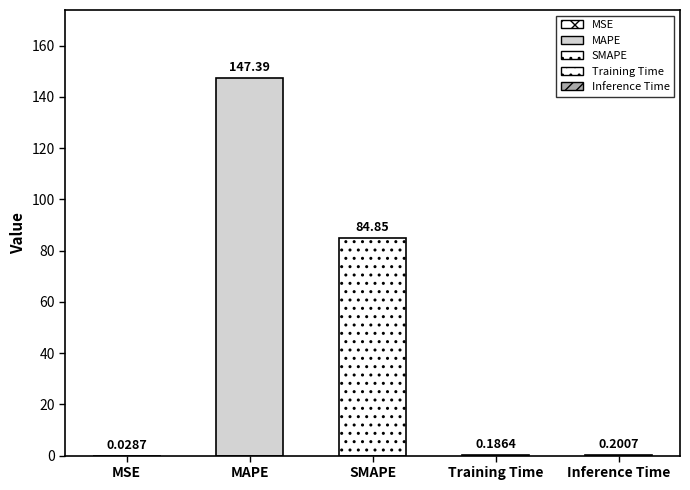

Which has a higher value, SMAPE or MSE?

SMAPE